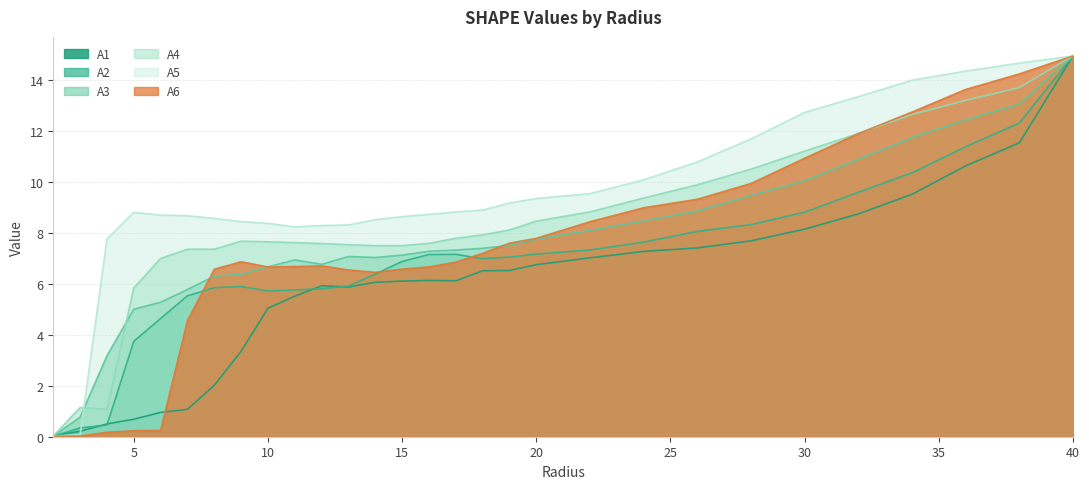

At which label does A2 first exceed 6?

14.0